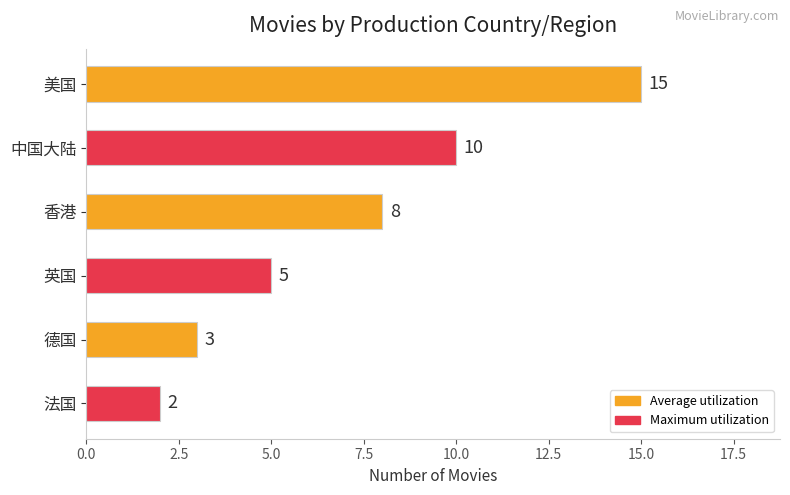

The chart shows a value of 10 at 中国大陆. True or false?

True